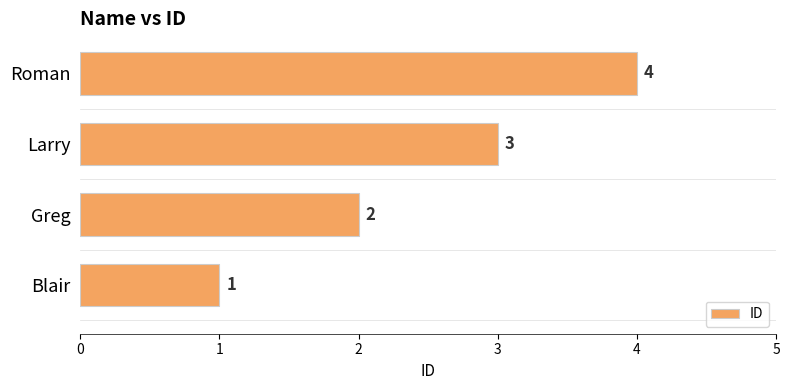

At which category does the chart reach its peak across all series?

Roman